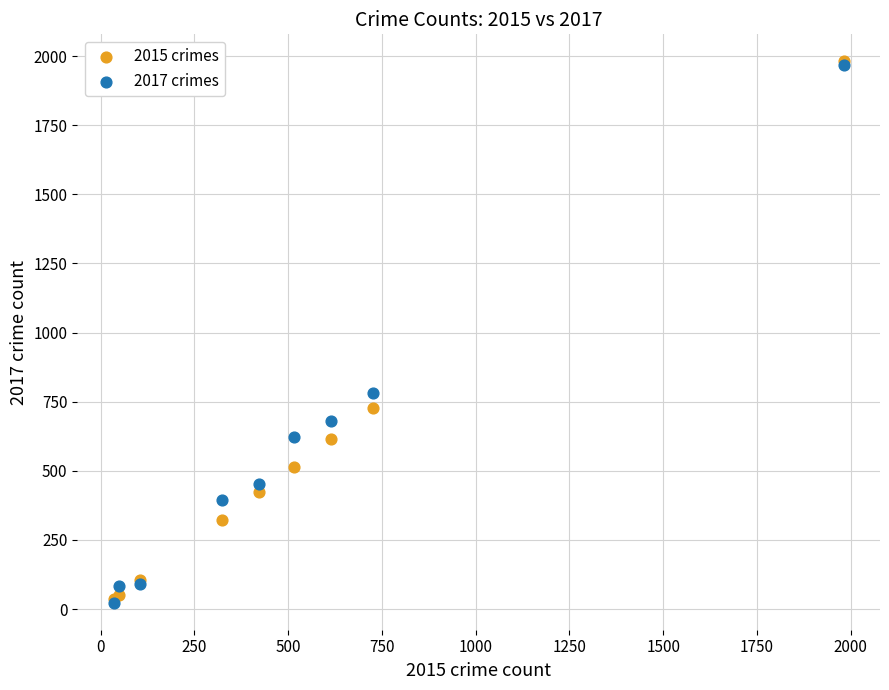

Across all series, what Y value is closest to 1002?

780